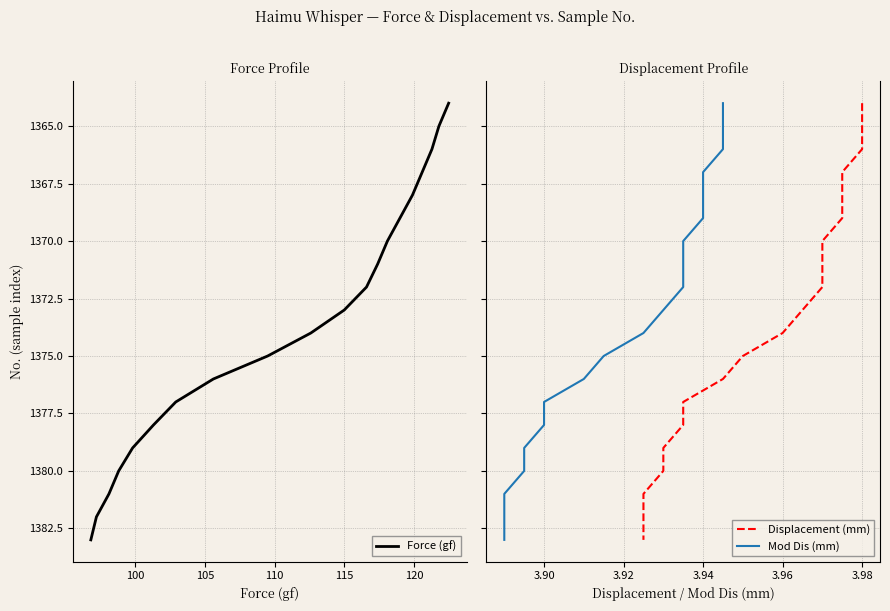

What is the value of the Force (gf) point at the 15th from the left?

1378